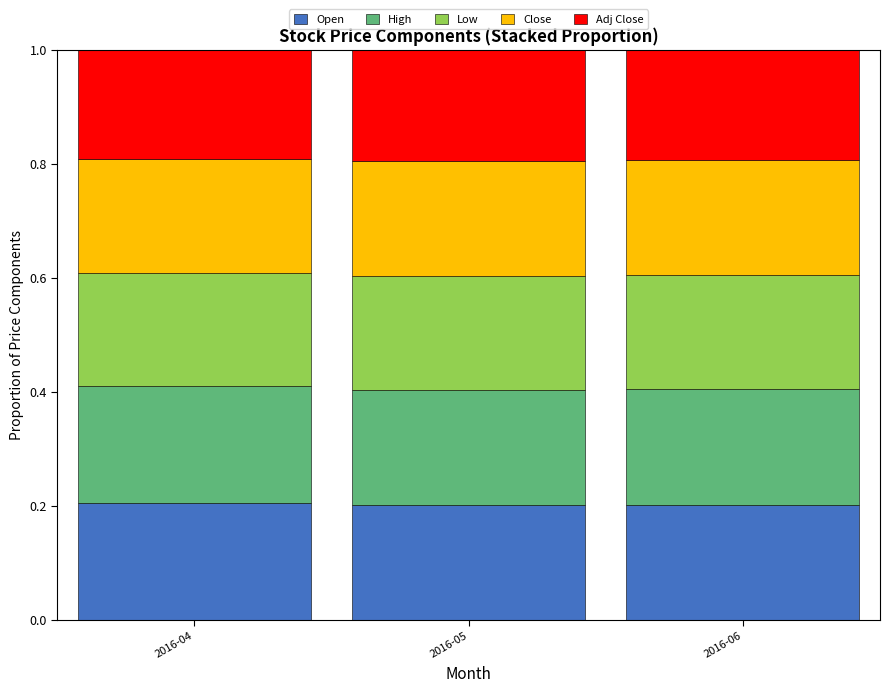

What is the total value across all series at 2016-04?

1.0